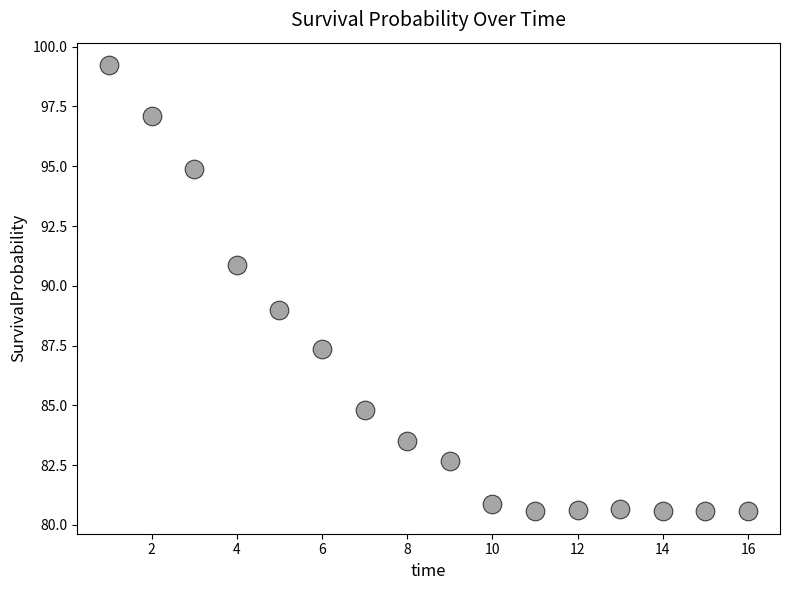

What is the range of X values (max minus min)?

15.0